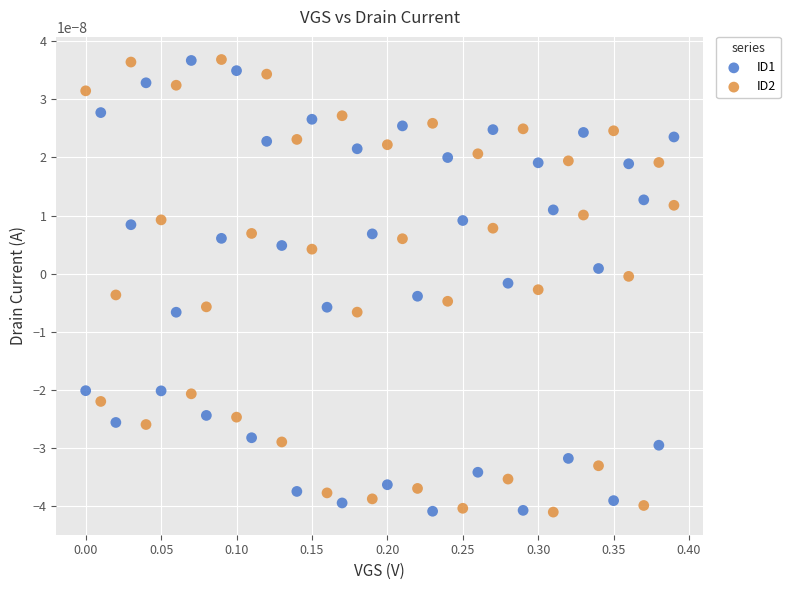

What is the X range (max minus min) for the scatter plot?

0.4